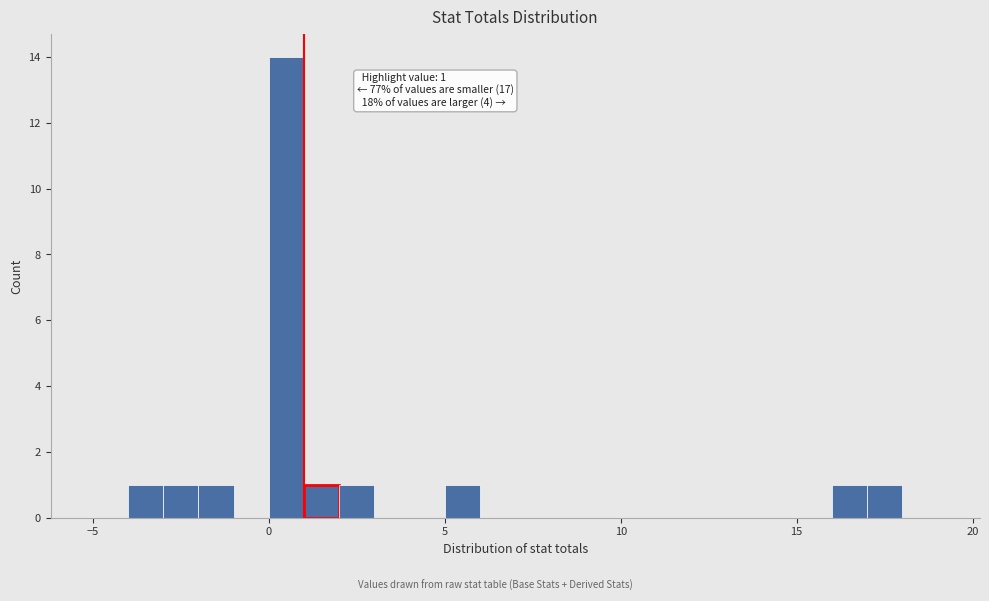

Read against the x-axis, roughly where is the centre of the tallest bar?

0.5